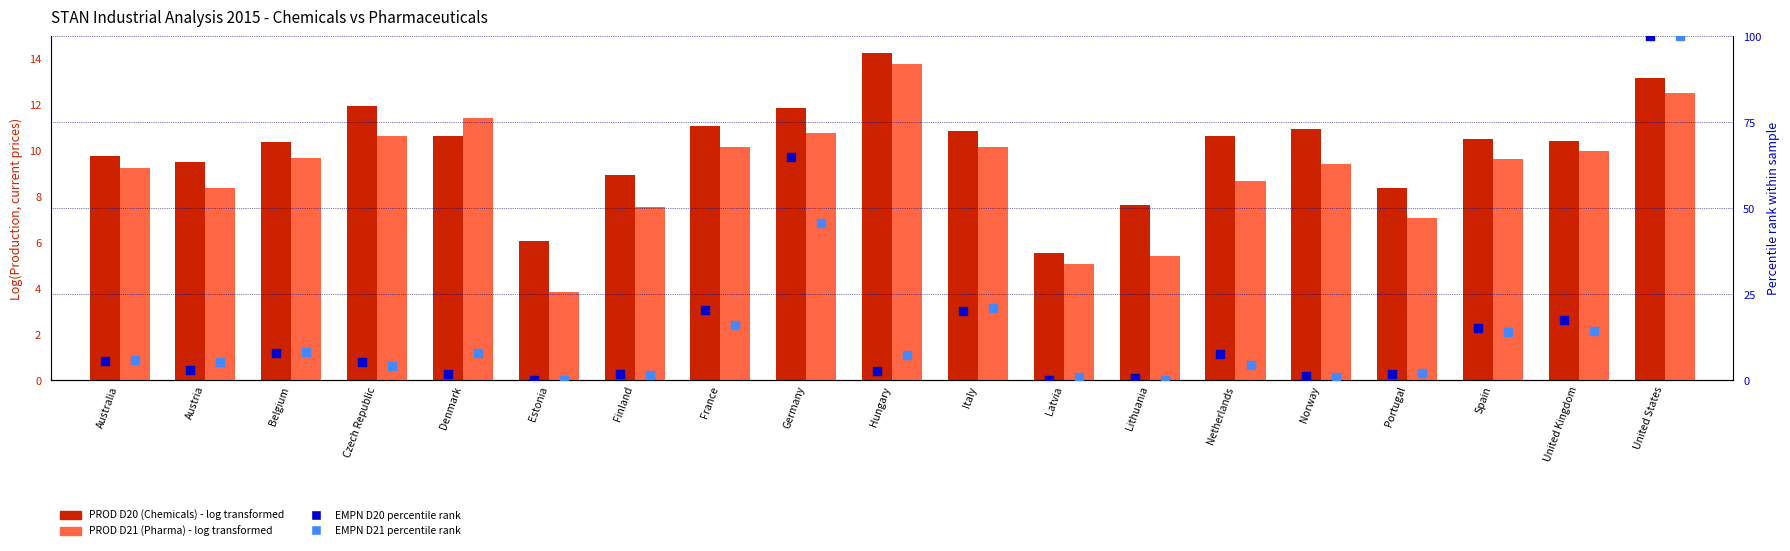

Which series has the widest spread of Y values?

EMPN D20 percentile rank